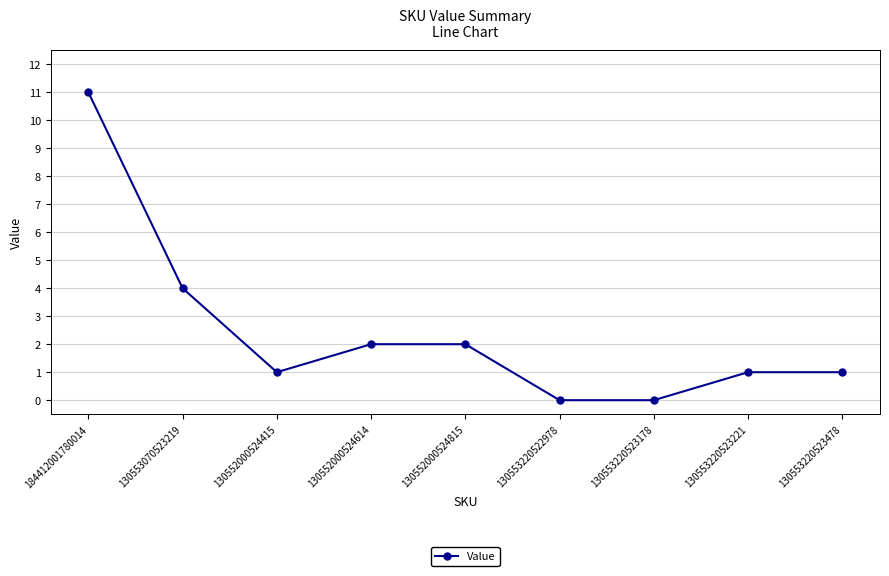

How many data points does each series have?

9